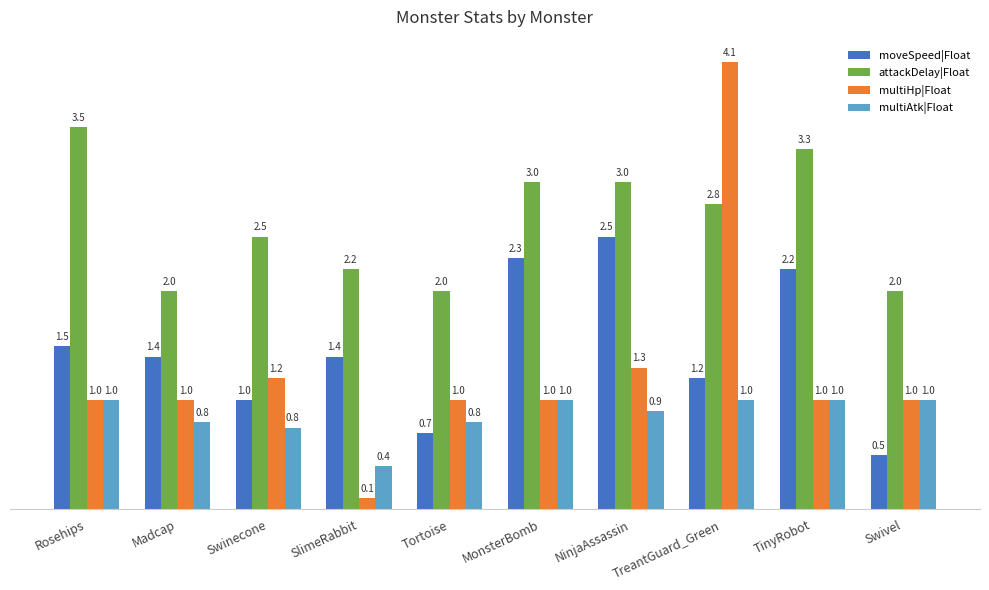

What is the approximate value of moveSpeed|Float at Tortoise?

0.7